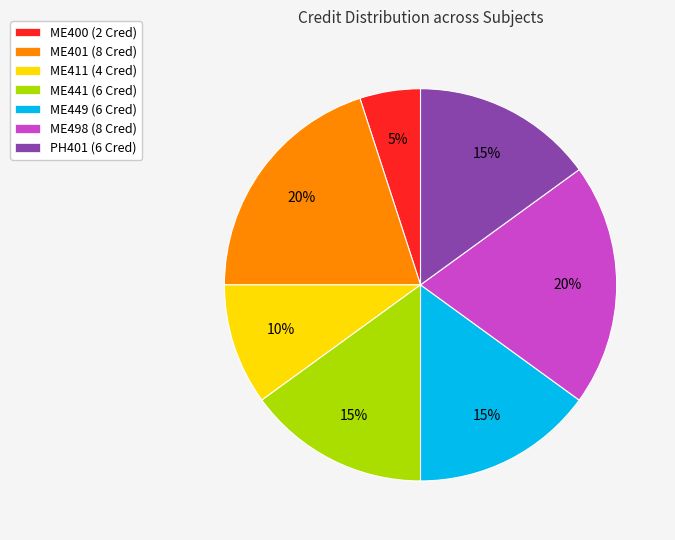

The ME401 slice represents 31% of the pie. True or false?

False